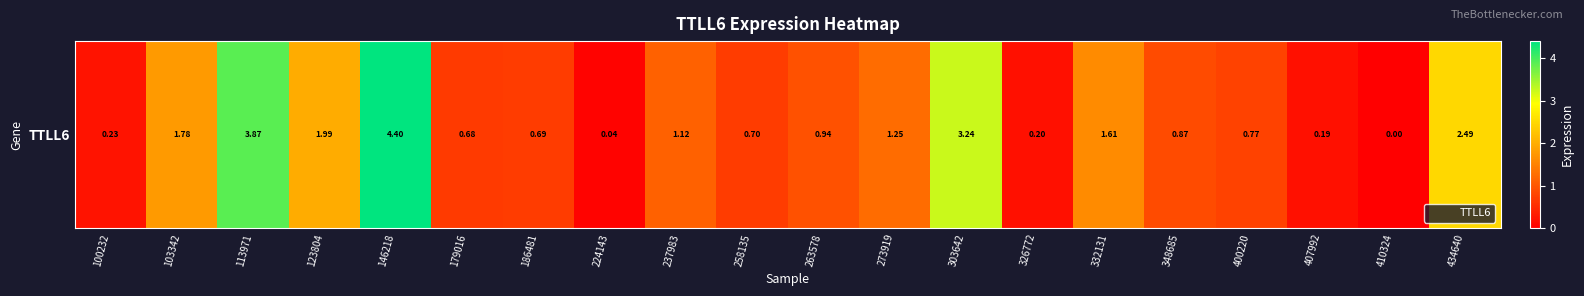

What is the average value?

1.4